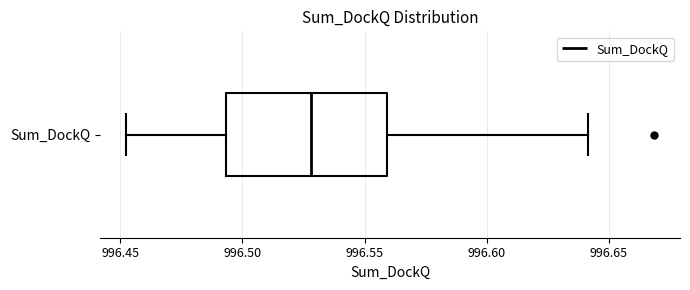

Where is the right edge of the box for Sum_DockQ on the x-axis? The values are not printed on the chart, so give them approximately, as read against the axis.

996.560